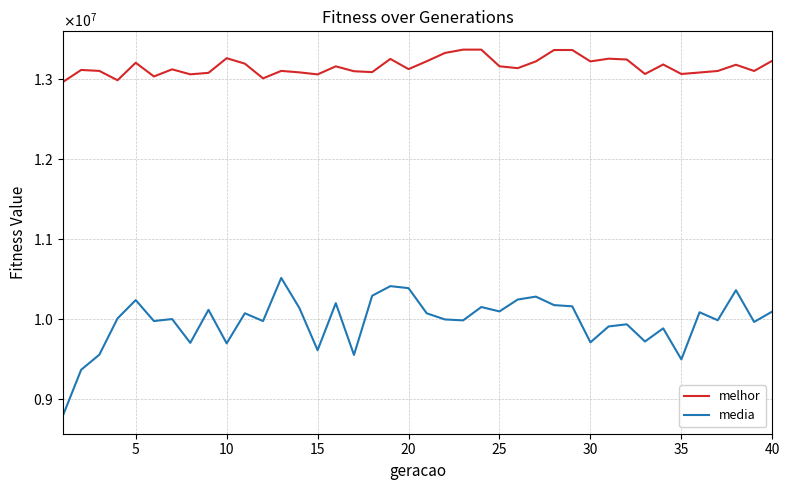

Which series has the largest total across all categories?

melhor